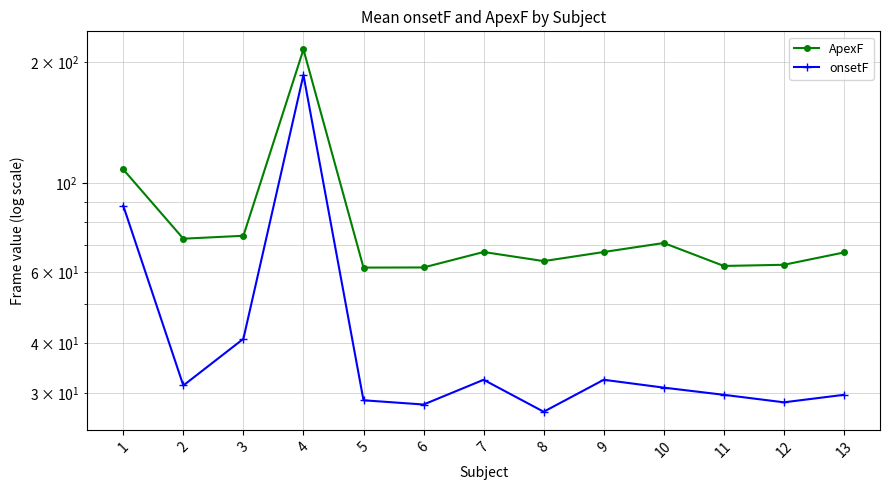

At which category does onsetF reach its first local valley?

2